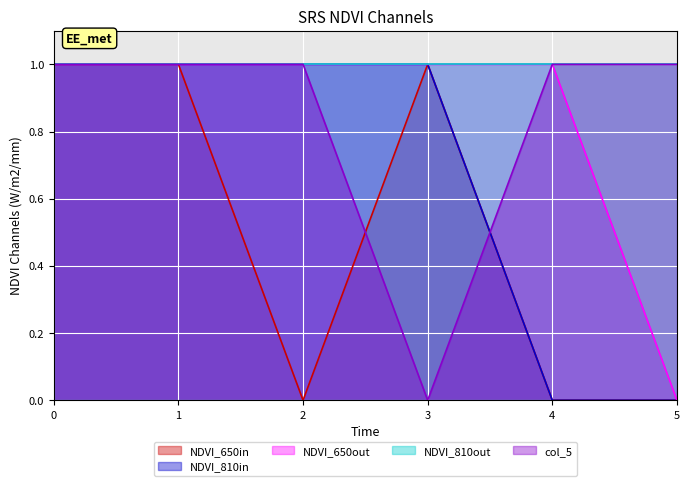

Which series has the largest total across all categories?

NDVI_810out